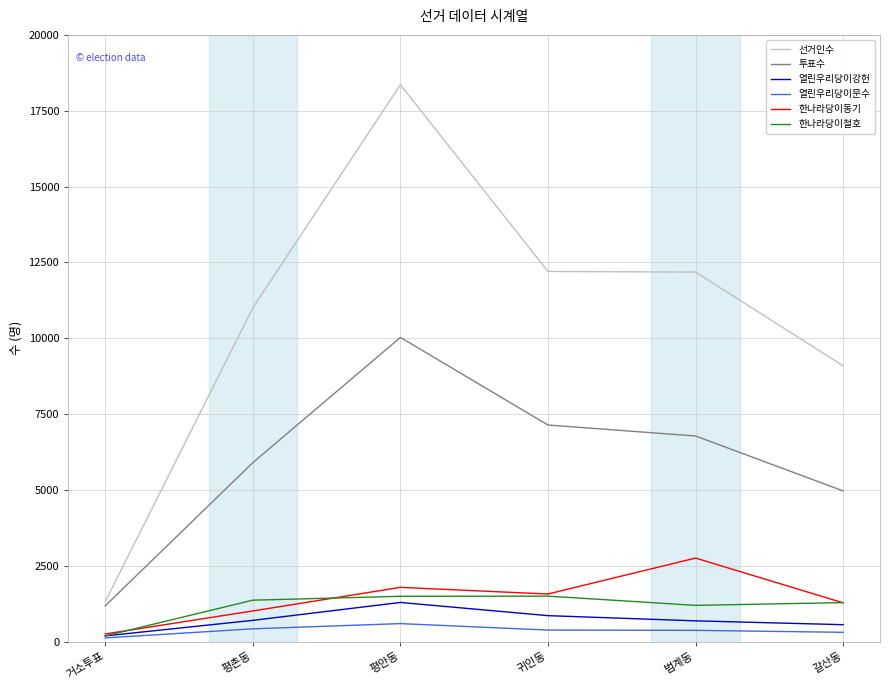

True or false: 열린우리당이강헌 has a value of 707 at 평촌동.

True